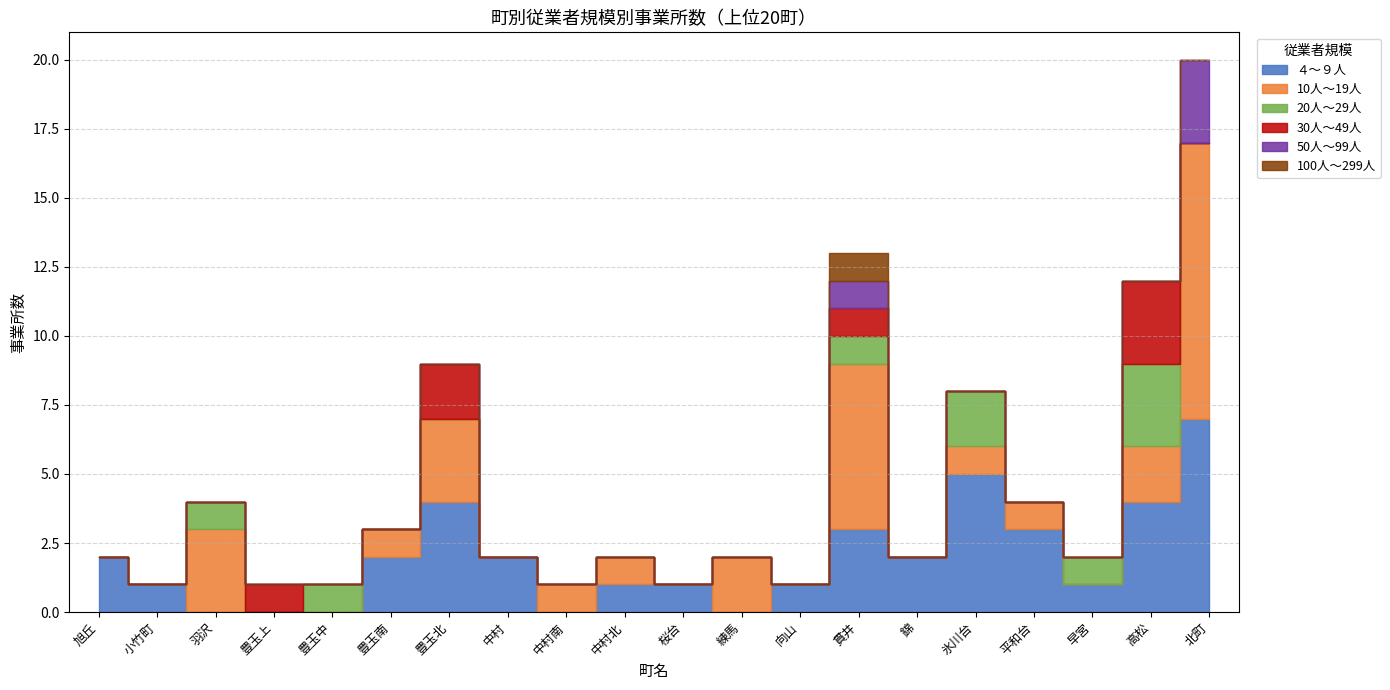

Which series changed the most between 中村南 and 中村北?

４～９人